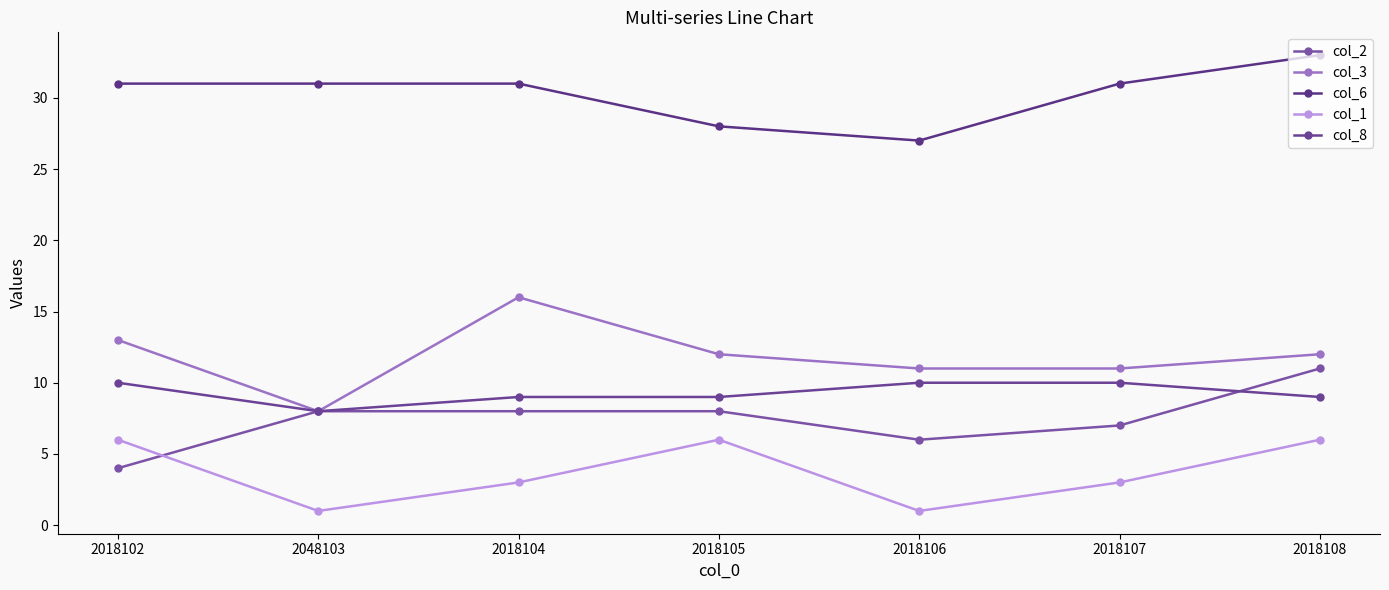

What is the label of the 2nd point from the left?

2048103